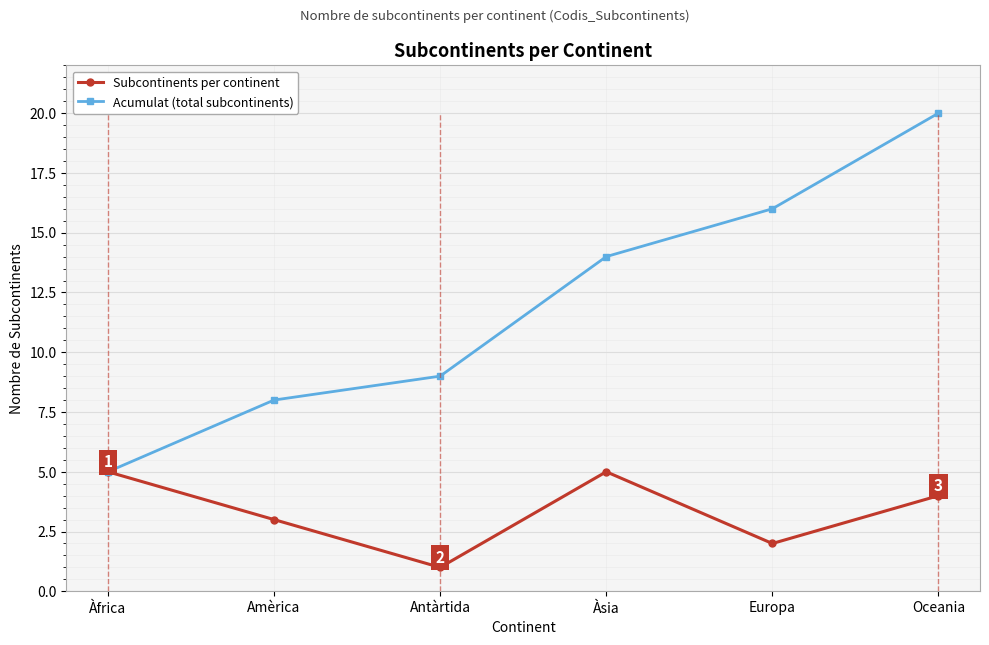

The Subcontinents per continent series shows 3 at Amèrica. True or false?

True